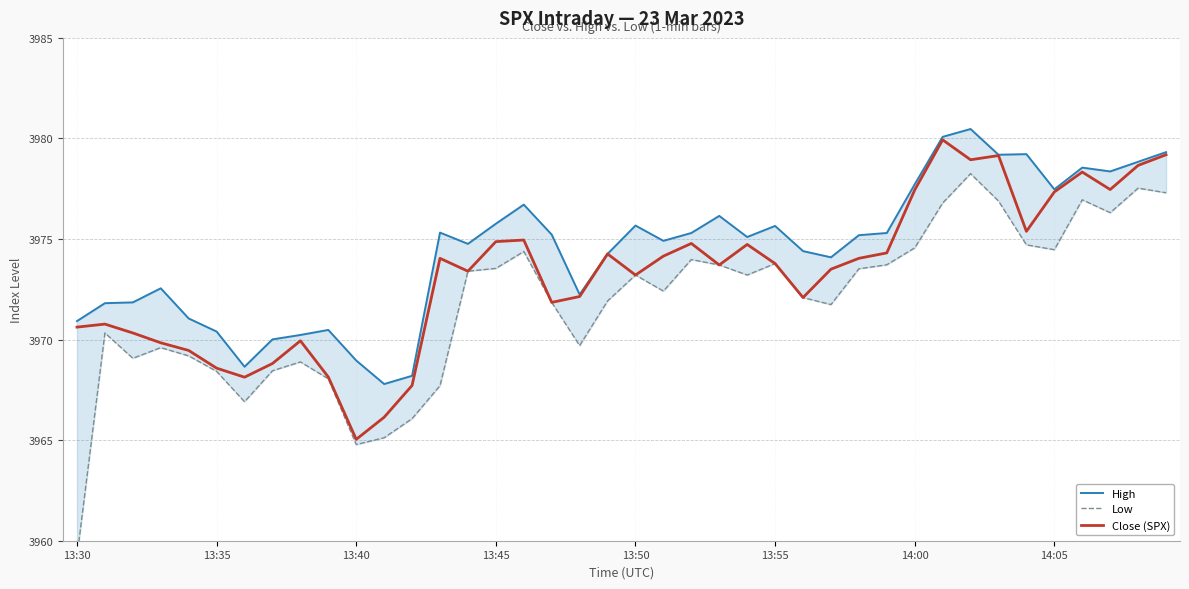

At 19, list the series in order from smallest to largest.

Low, High, Close (SPX)